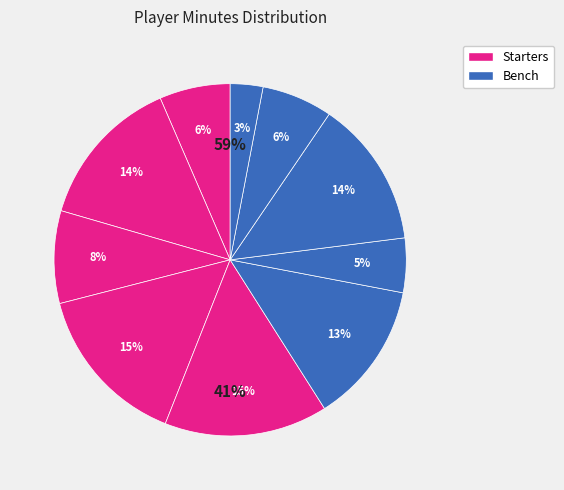

Count the number of slices in the pie.

10